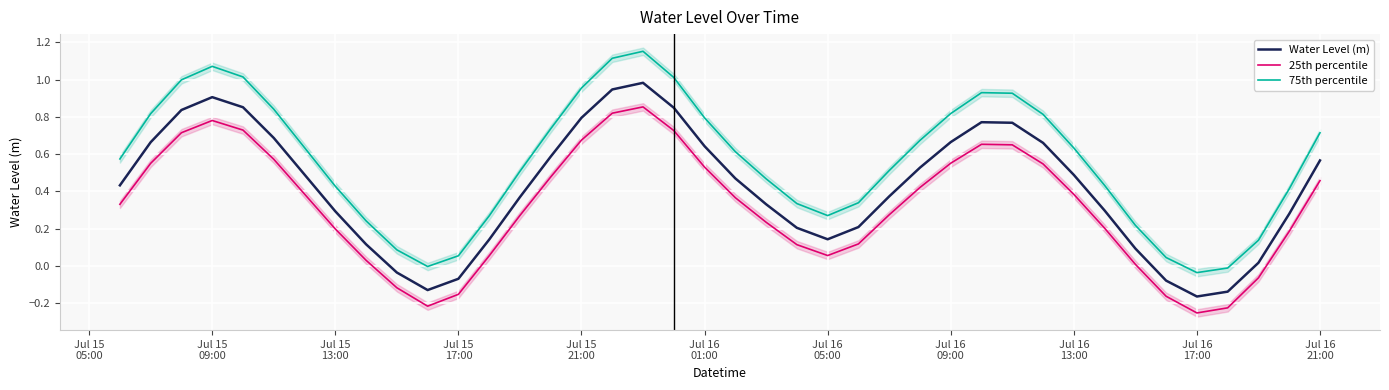

True or false: Water Level (m) and 25th percentile cross at least once.

False